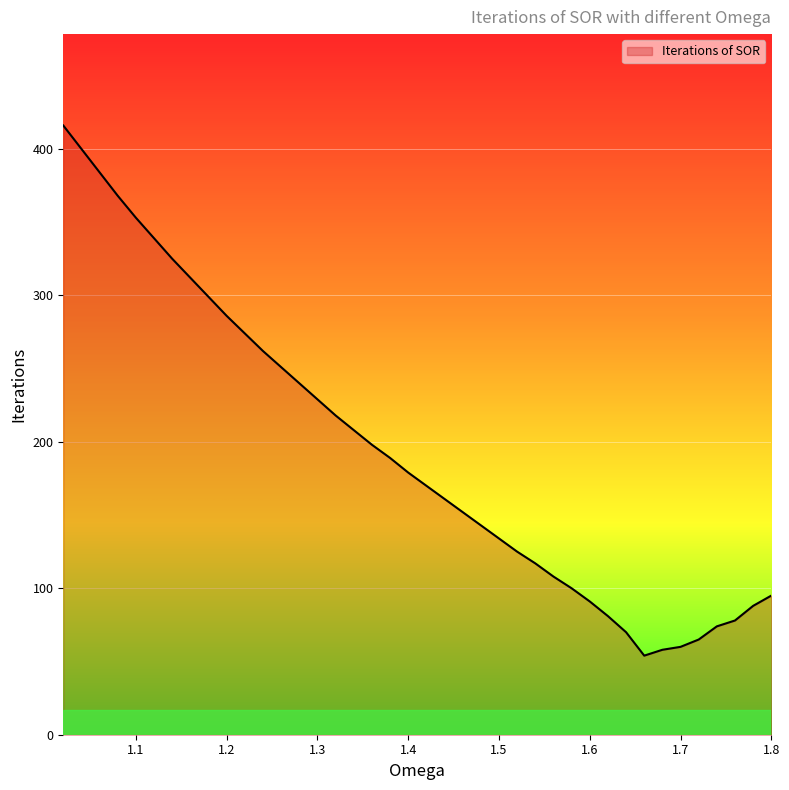

How many lines are shown in the chart?

1